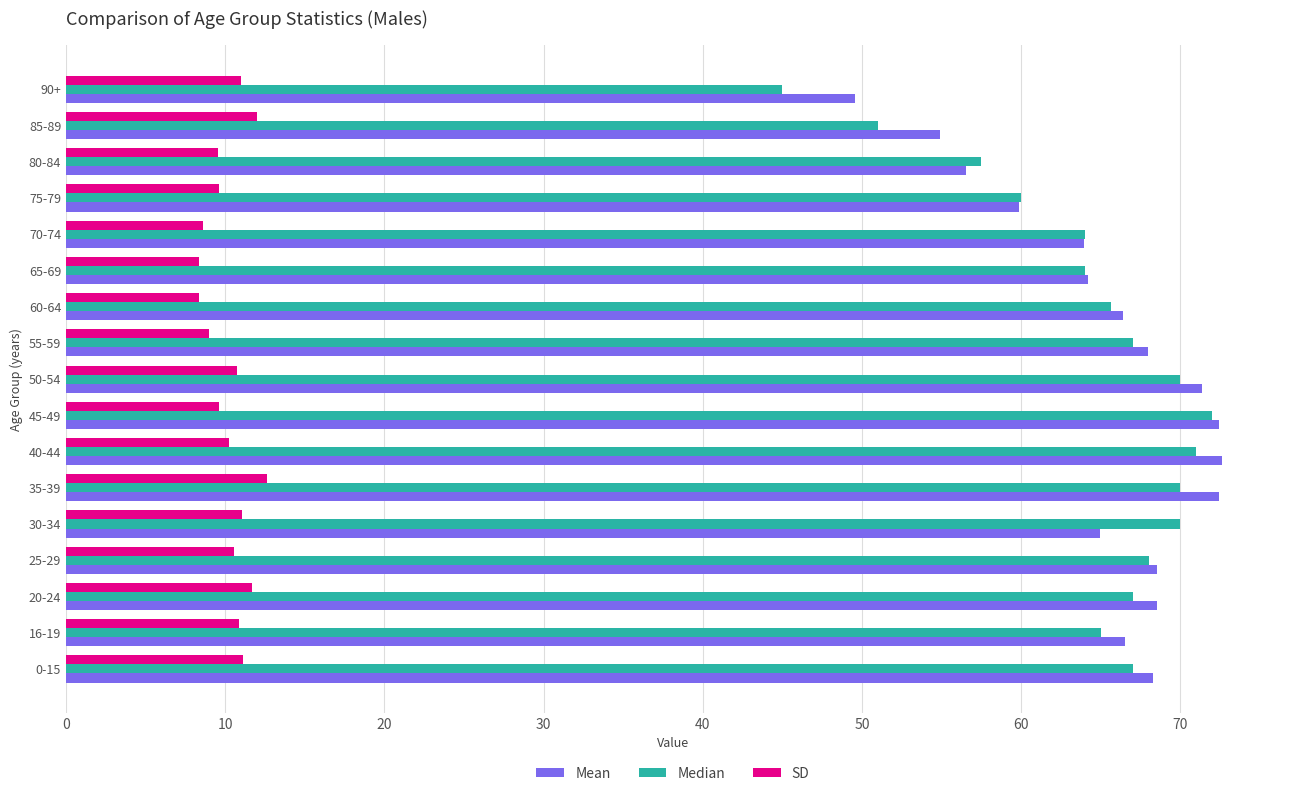

Rank the series at 30-34 from lowest to highest value.

SD, Mean, Median